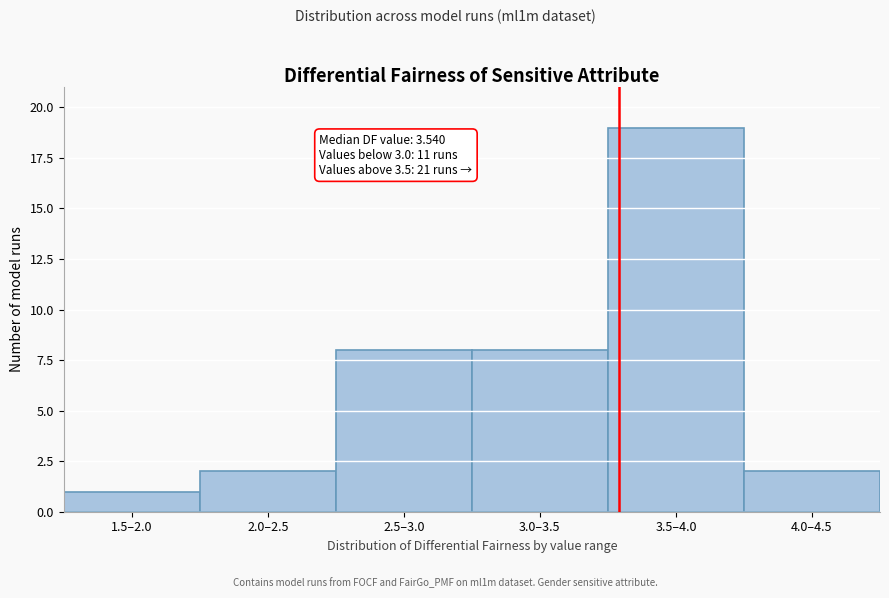

Reading left to right, transcribe all the data shown in this chart.

1	2	8	8	19	2